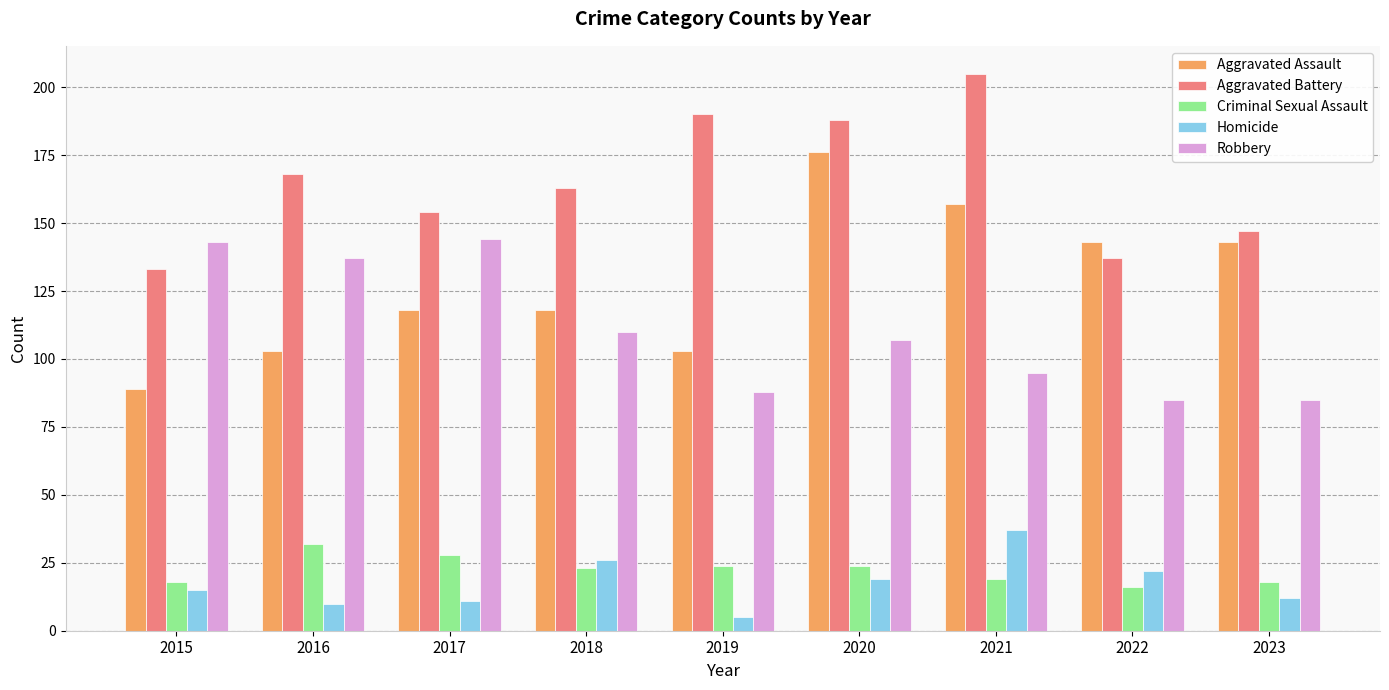

At which label does Criminal Sexual Assault first exceed 23?

2016